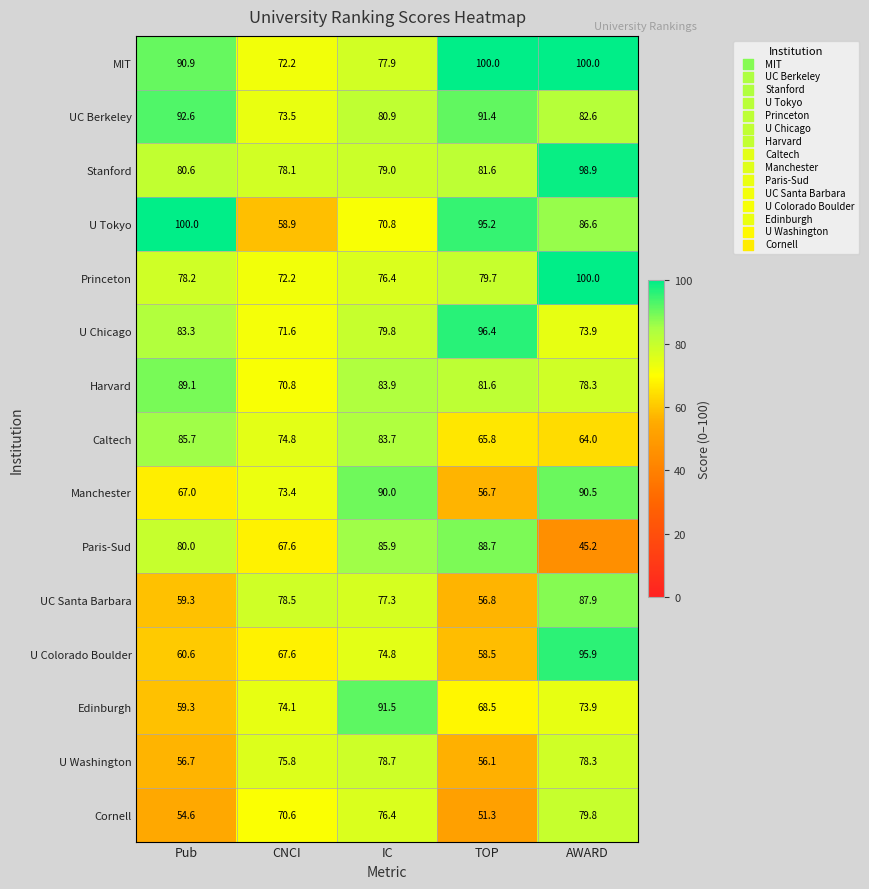

What is the difference between the second highest and minimum values in the U Washington series?

22.2